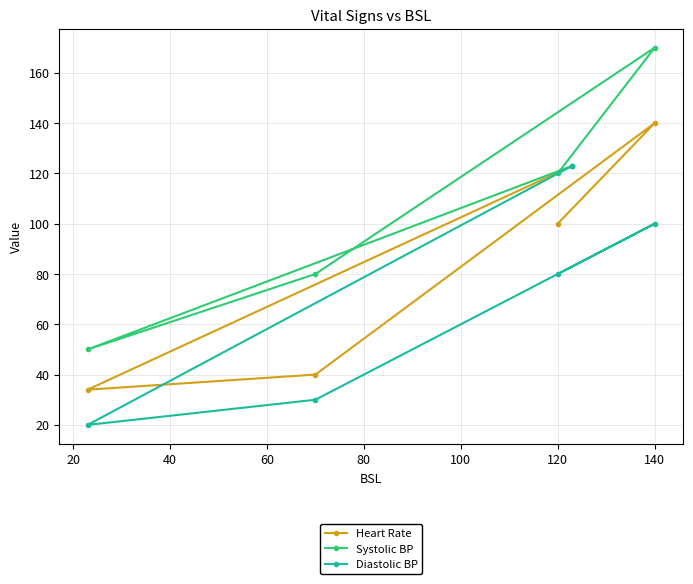

Count the number of categories in the chart.

5